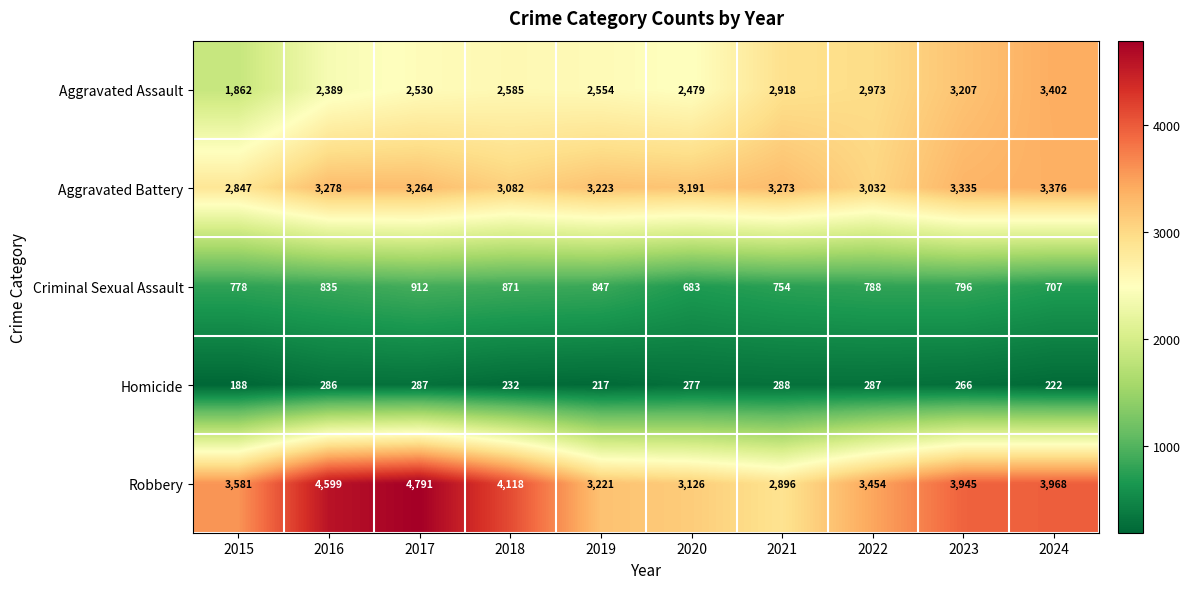

What is the difference between the maximum and second lowest values in the Aggravated Assault series?

1013